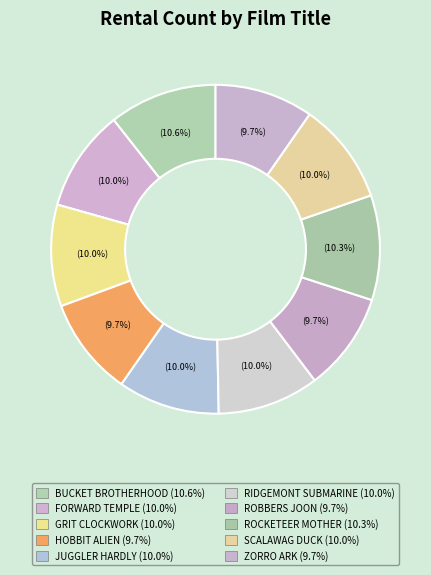

What percentage do ROBBERS JOON and GRIT CLOCKWORK together represent?

19.7%